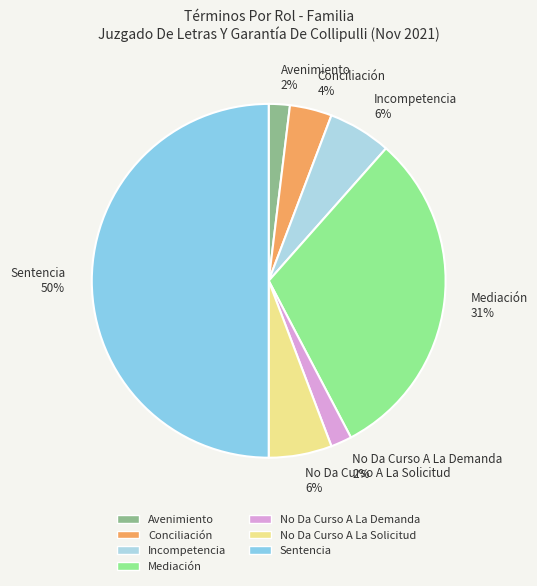

What percentage is the Mediación slice, to the nearest percent?

31%